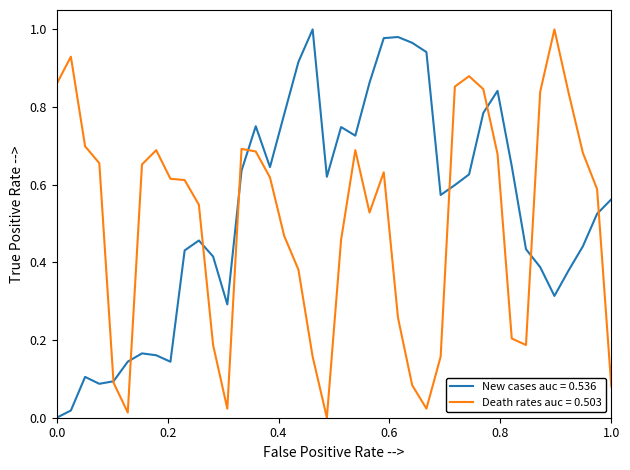

What are all the series names shown in the legend?

New cases auc = 0.536, Death rates auc = 0.503